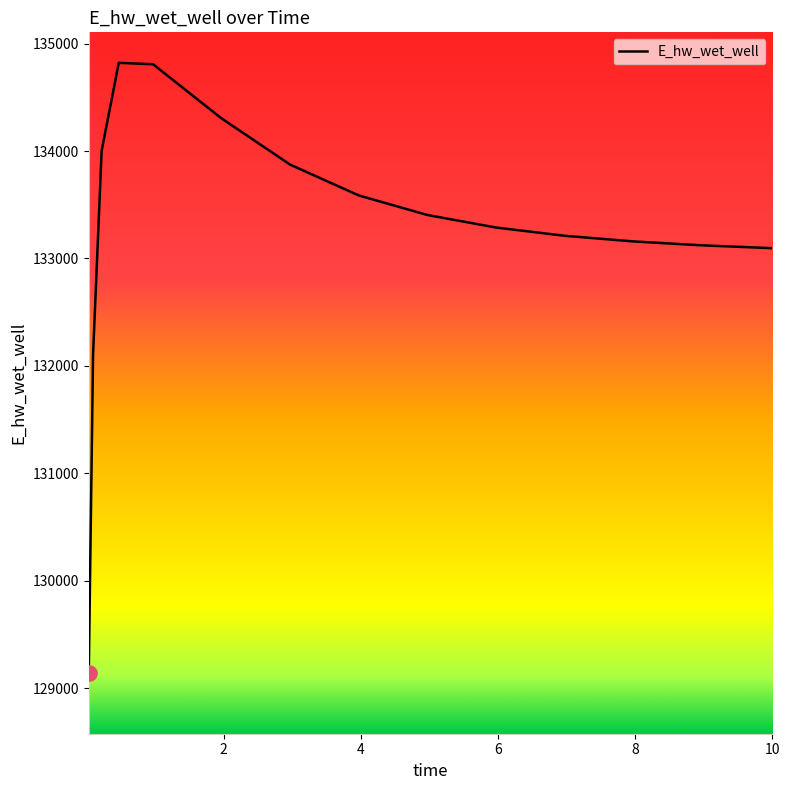

What is the difference between the maximum and minimum values?

5679.1